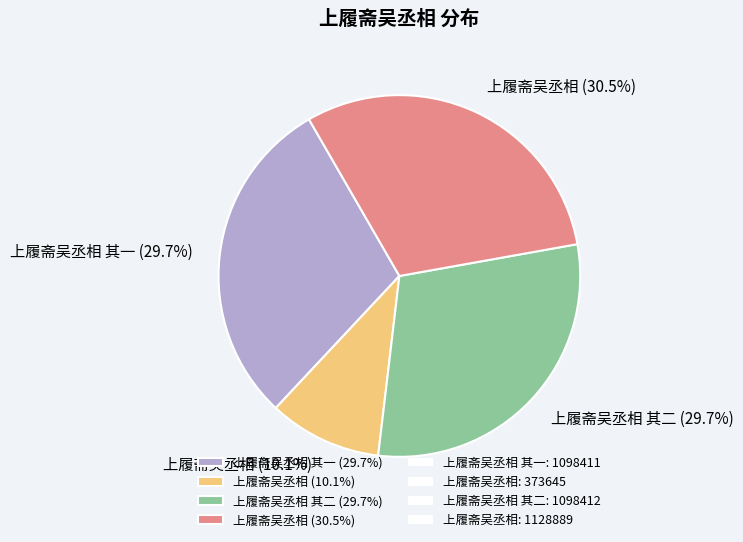

Which category has the biggest portion of the pie?

上履斋吴丞相 (30.5%)